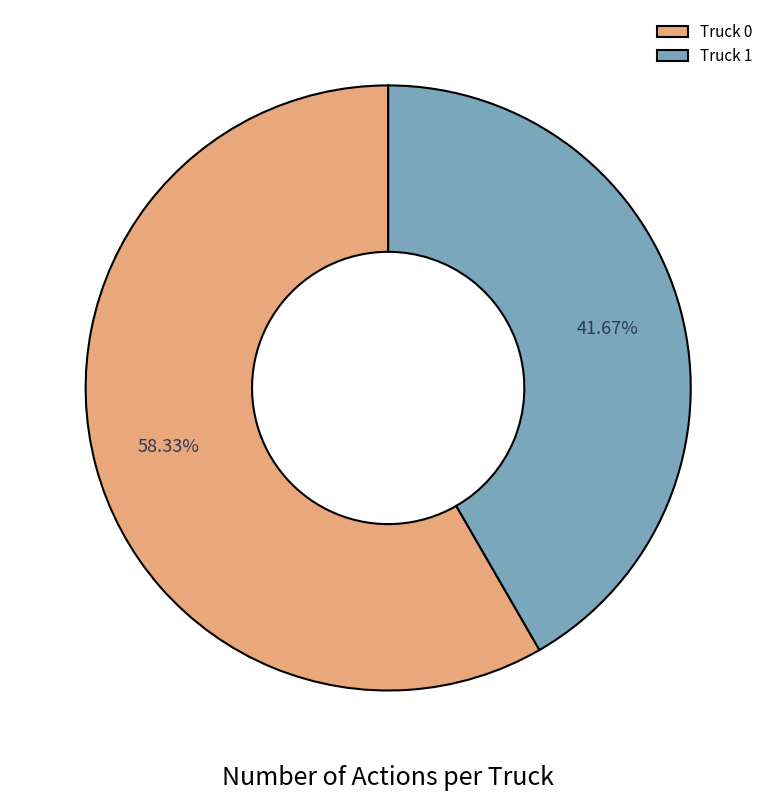

Count the number of slices in the pie.

2